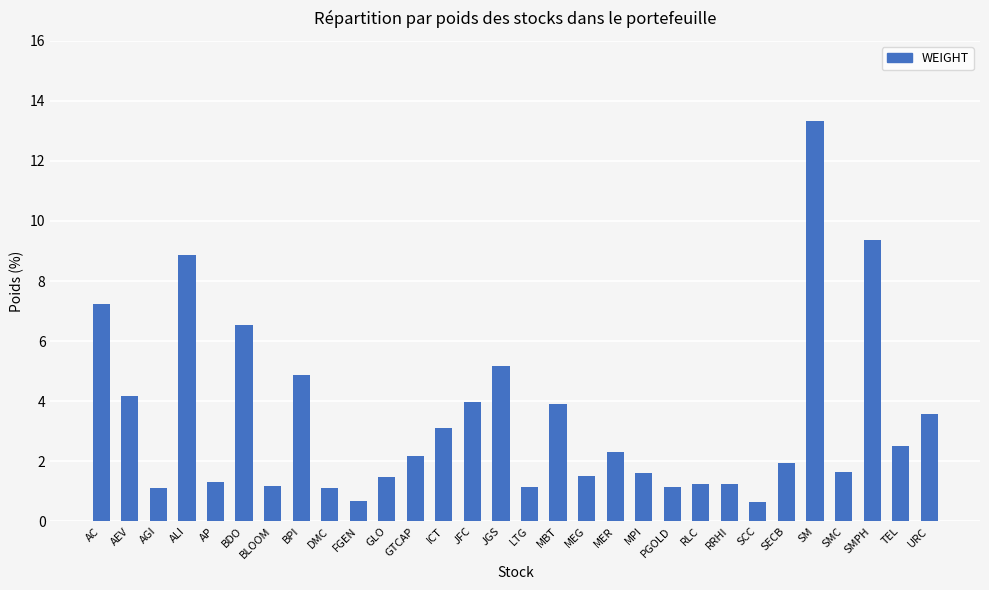

What is the average value?

3.3